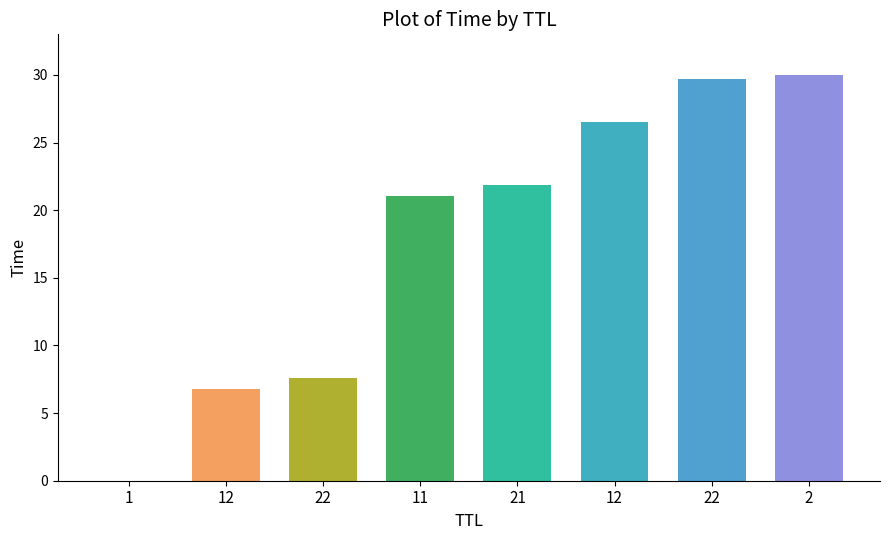

Count the number of categories in the chart.

8